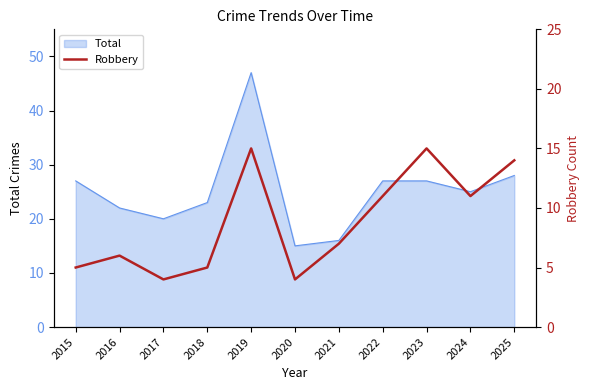

How many points are higher than both their immediate neighbors (excluding endpoints)?

3